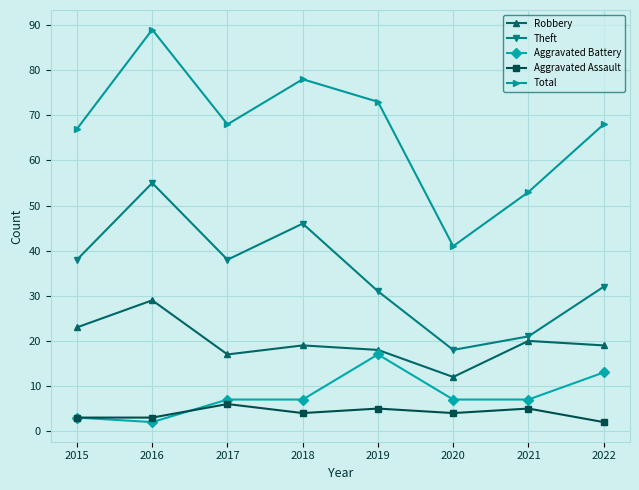

How many lines are shown in the chart?

5